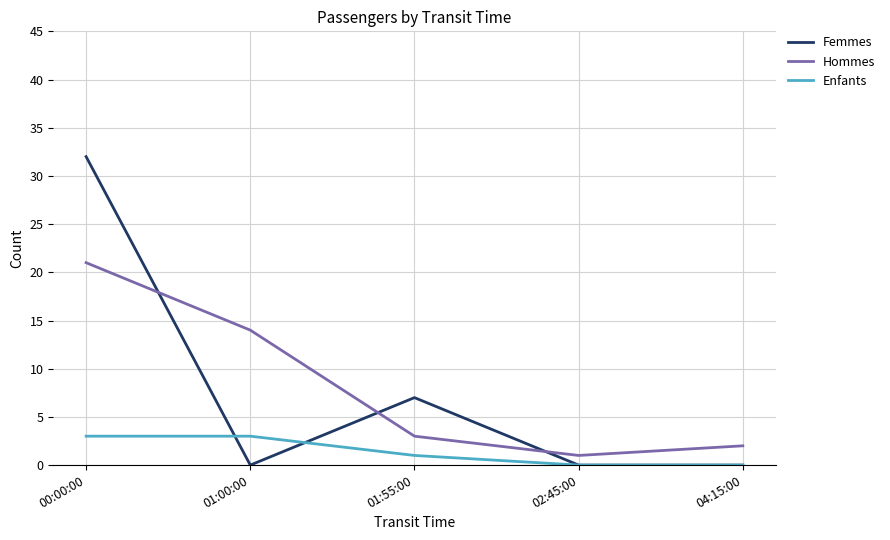

How many interior local peaks does the Femmes series have?

1